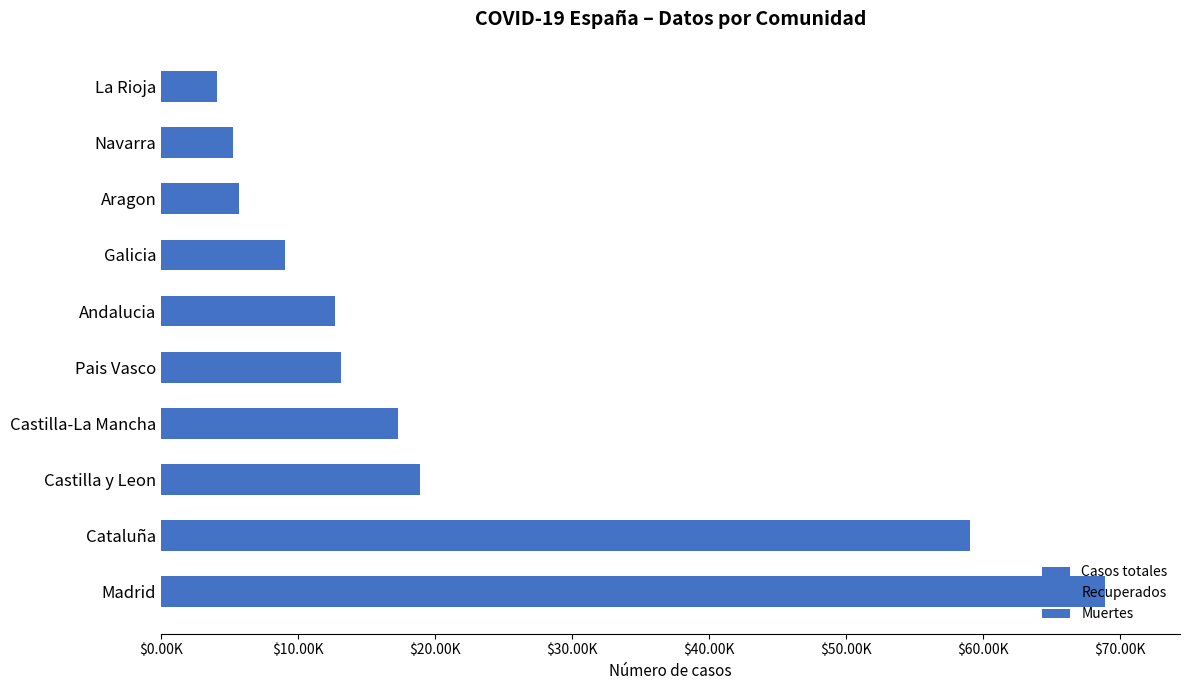

Does the chart contain any negative values?

No